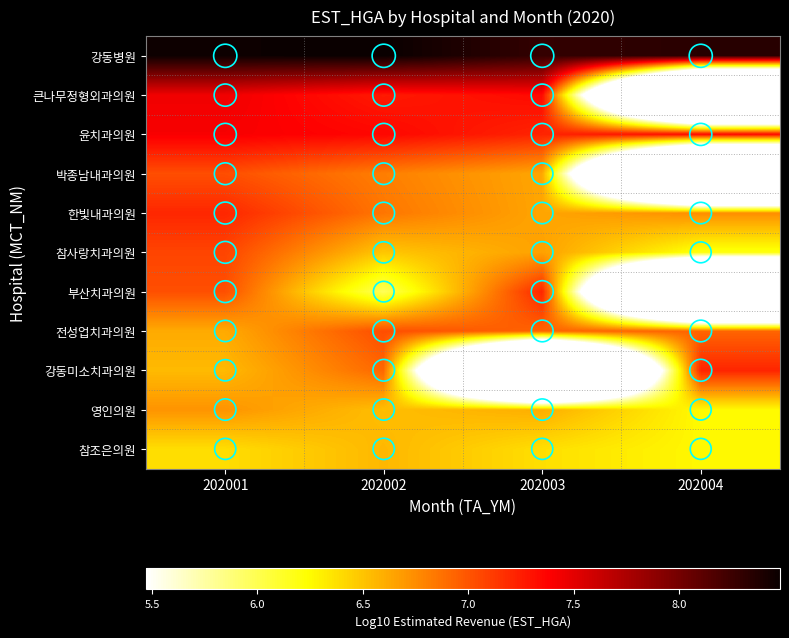

What is the total value across all series at 202004?

55.3